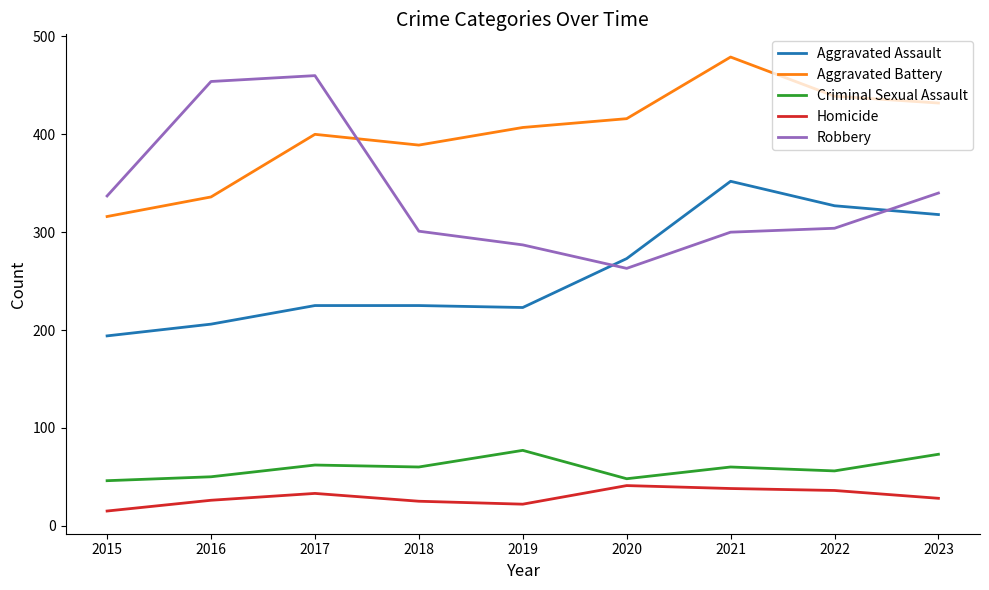

How many values in the Homicide series are below 28?

4